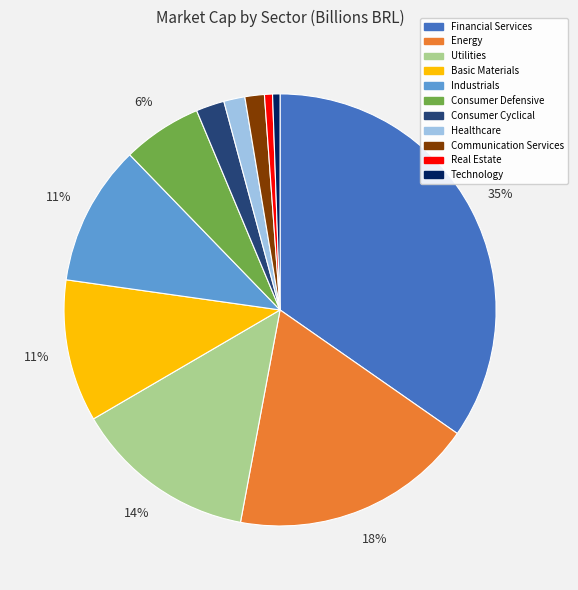

To the nearest percent, what is the difference between the Financial Services and Industrials slice percentages?

24%